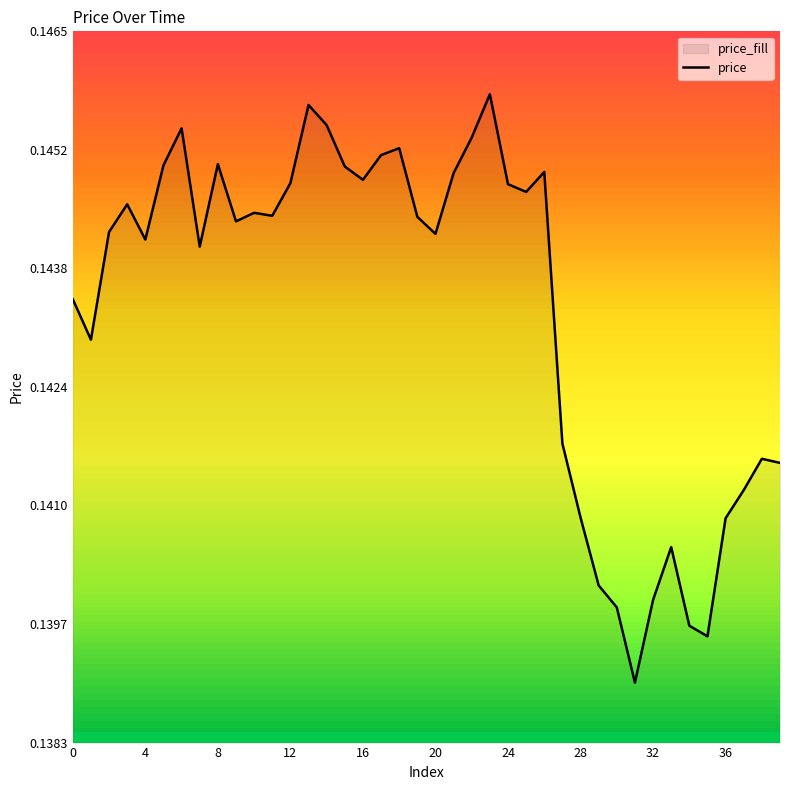

Count the number of data series in this chart.

1